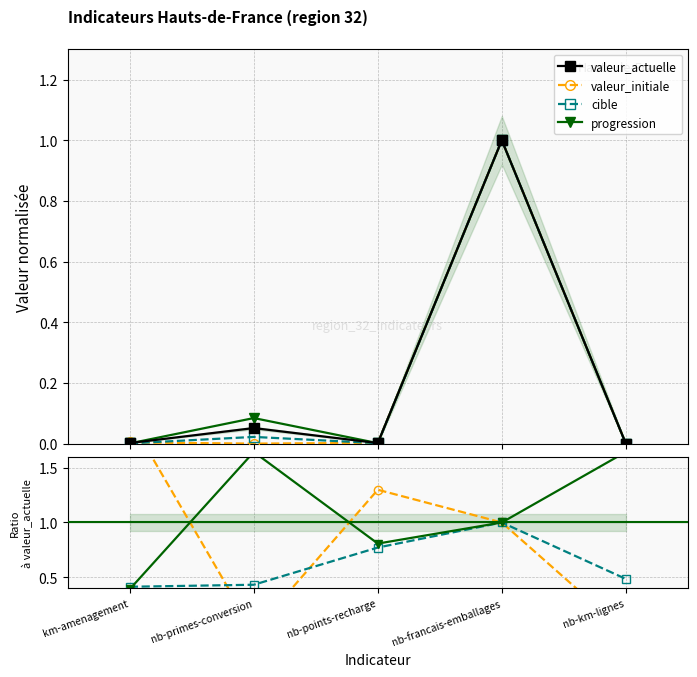

Which has a higher value, nb-francais-emballages or nb-km-lignes?

nb-francais-emballages